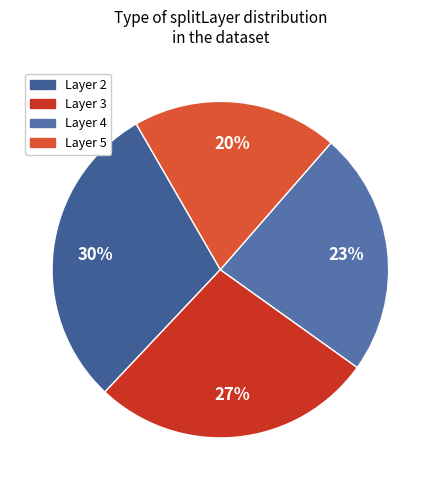

Count the number of slices in the pie.

4